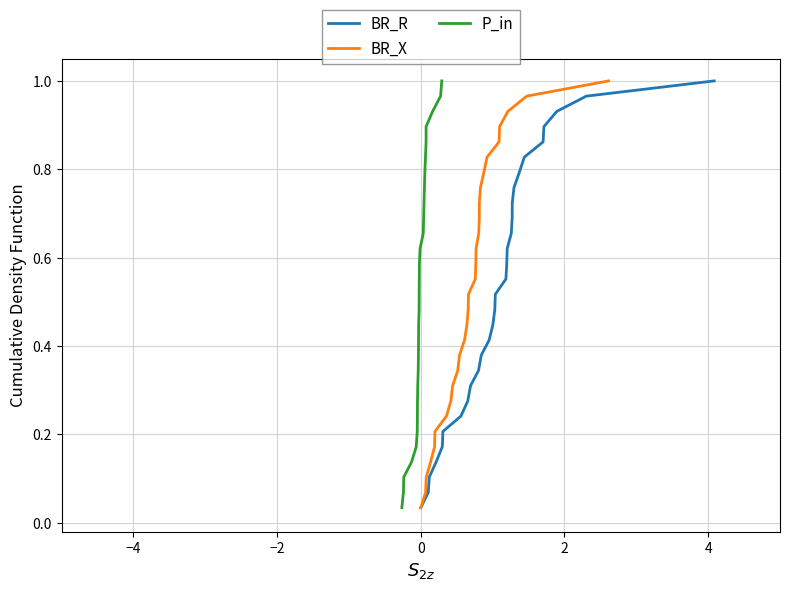

Count the number of data series in this chart.

3